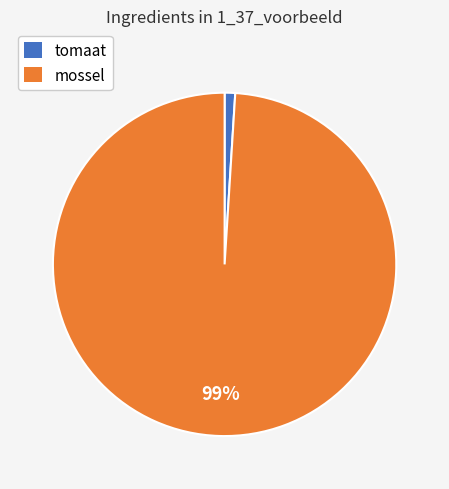

Is there any slice that represents more than half of the pie?

Yes